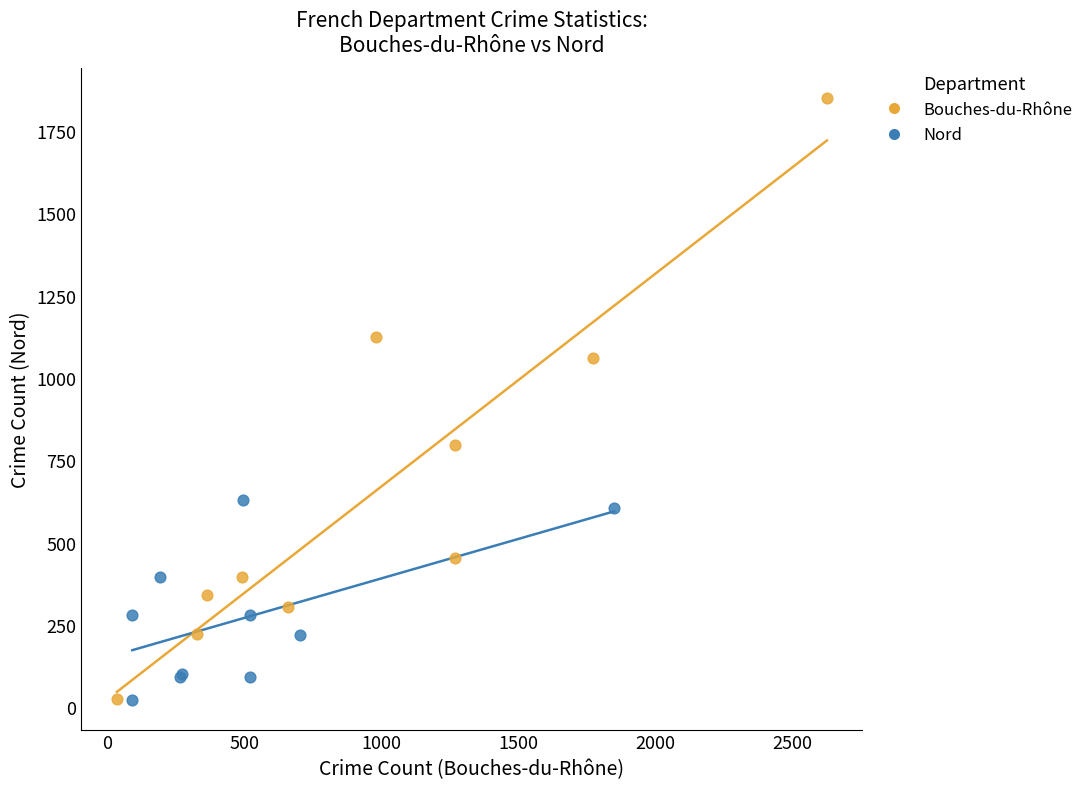

Which series has the largest Y range (max minus min)?

Bouches-du-Rhône